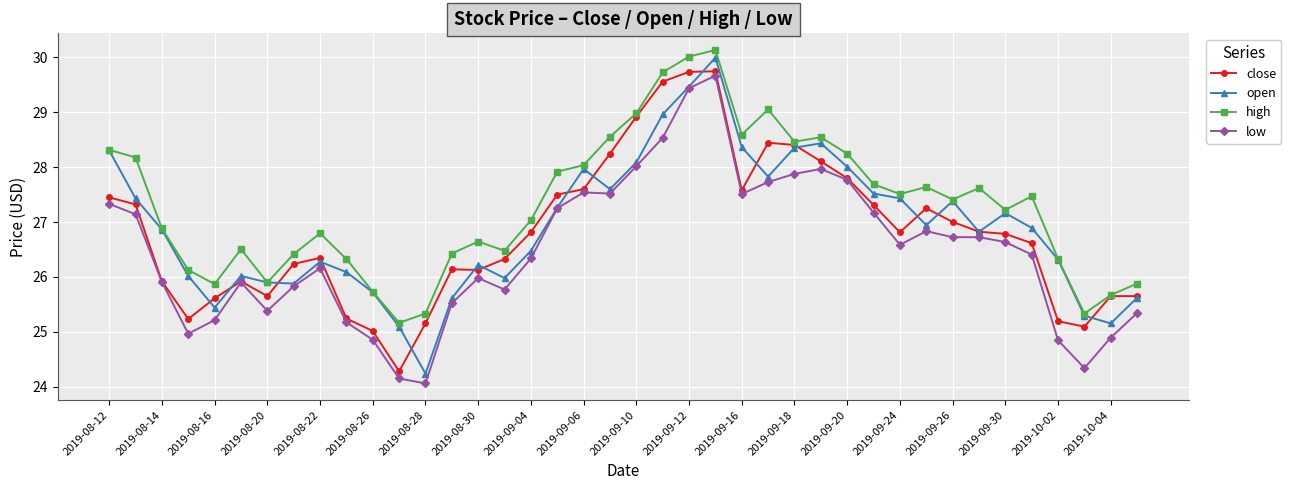

What is the maximum value for high?

30.1